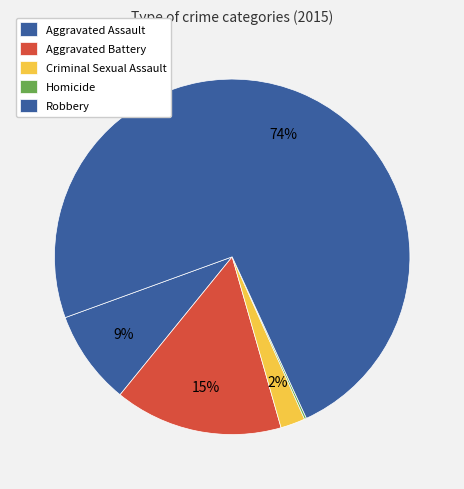

Count the number of slices in the pie.

5